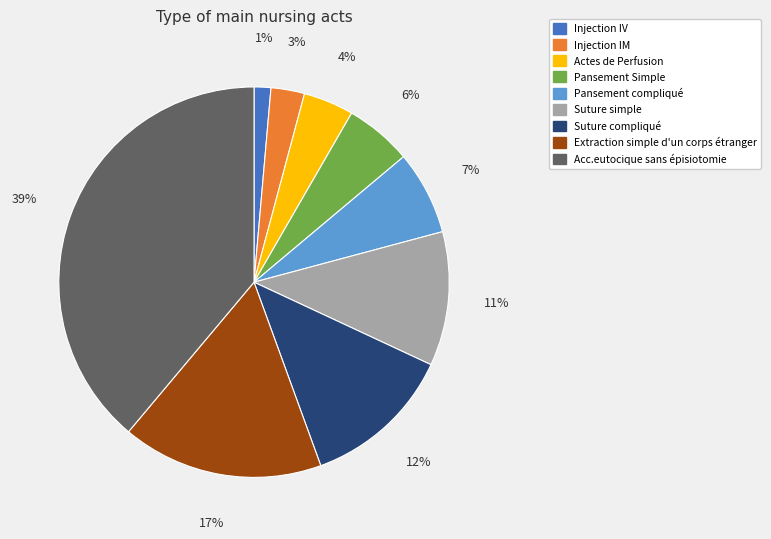

Between Suture compliqué and Extraction simple d'un corps étranger, which is larger?

Extraction simple d'un corps étranger